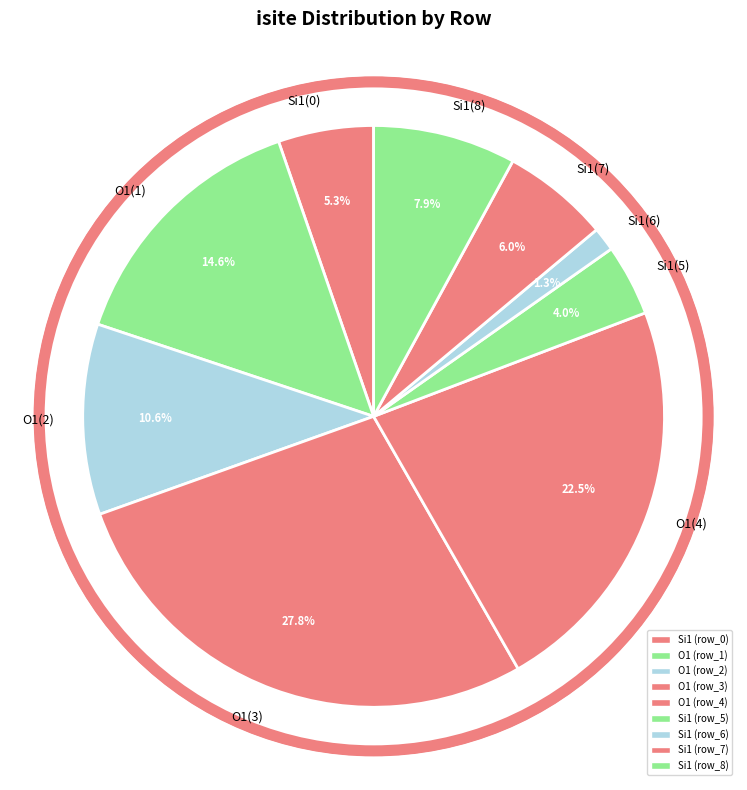

Does O1(4) represent more than half of the total?

No